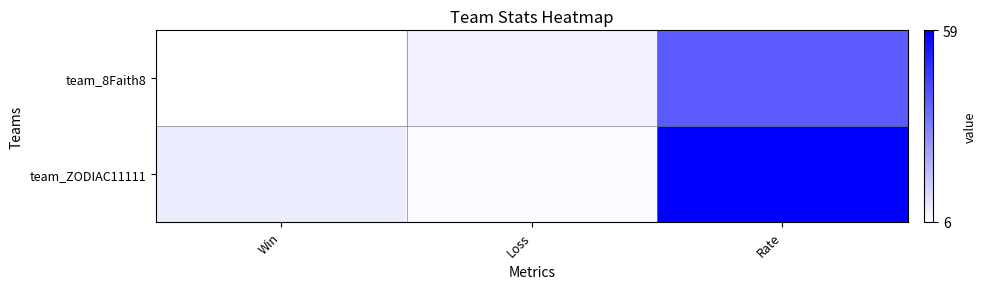

Which series has the largest range (max minus min)?

team_ZODIAC11111